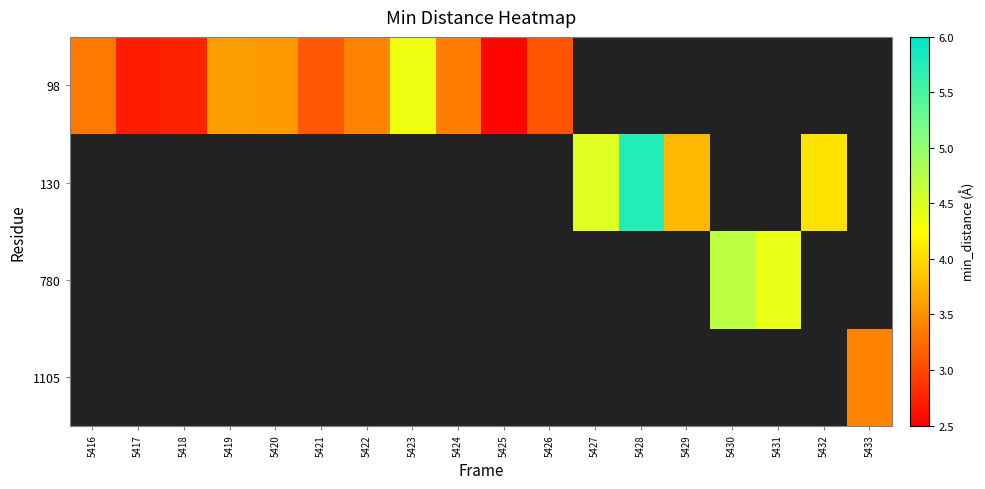

At how many categories does at least one series exceed 5?

1